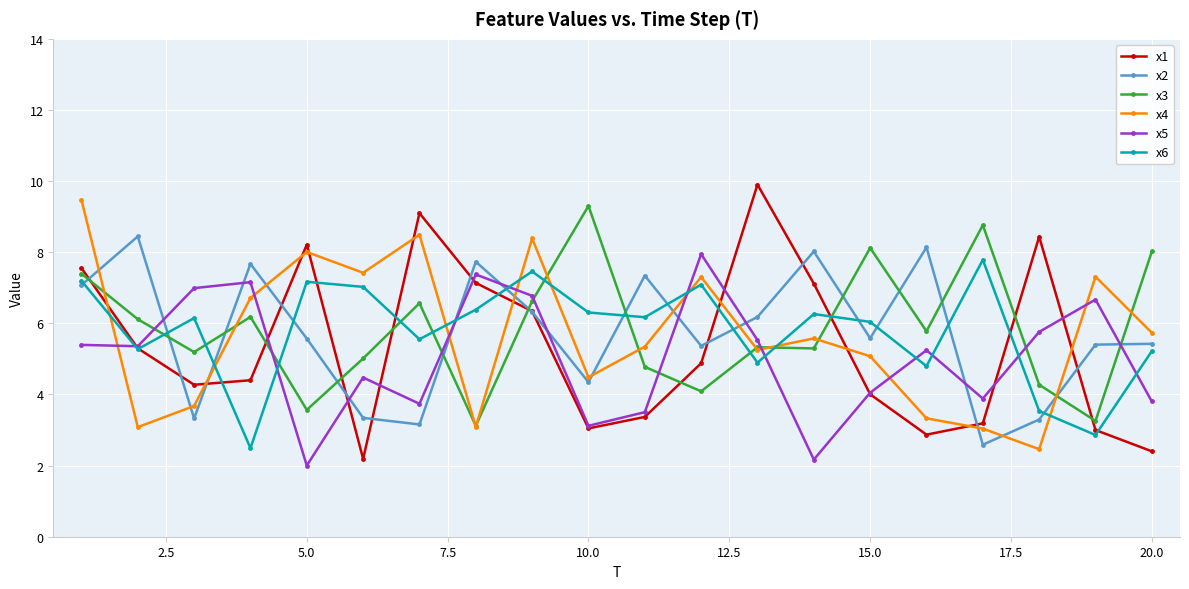

How many interior local valleys does the x1 series have?

4